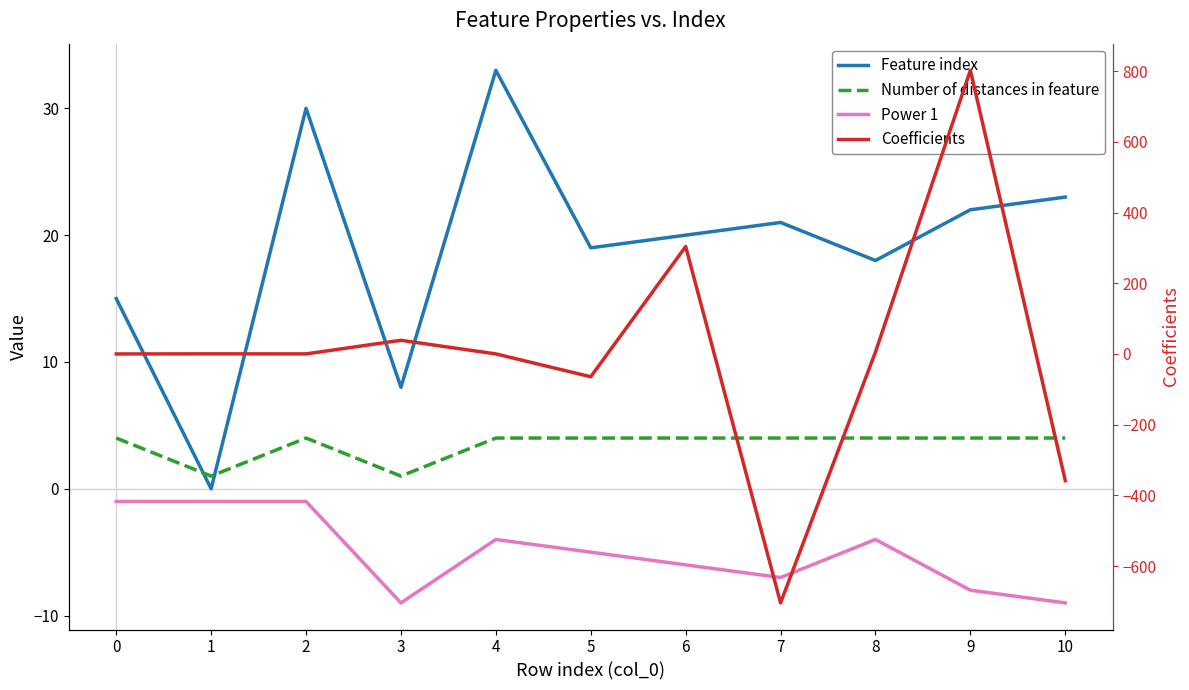

Is this an area chart (filled region under the line)?

No